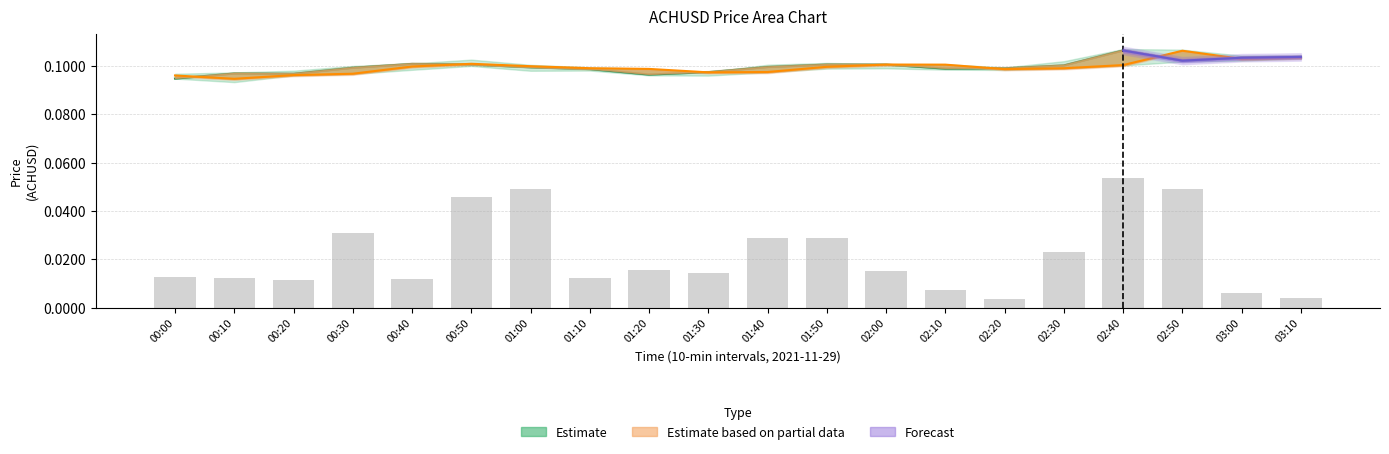

The price_close series shows 0.1 at 11. True or false?

True